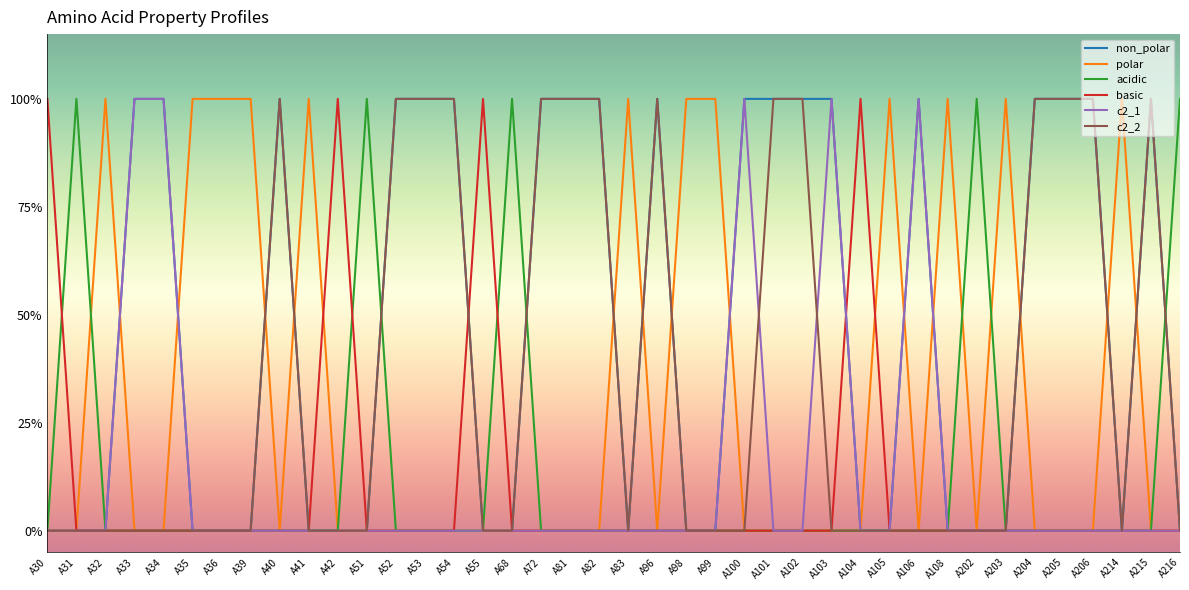

What are all the series names shown in the legend?

non_polar, polar, acidic, basic, c2_1, c2_2